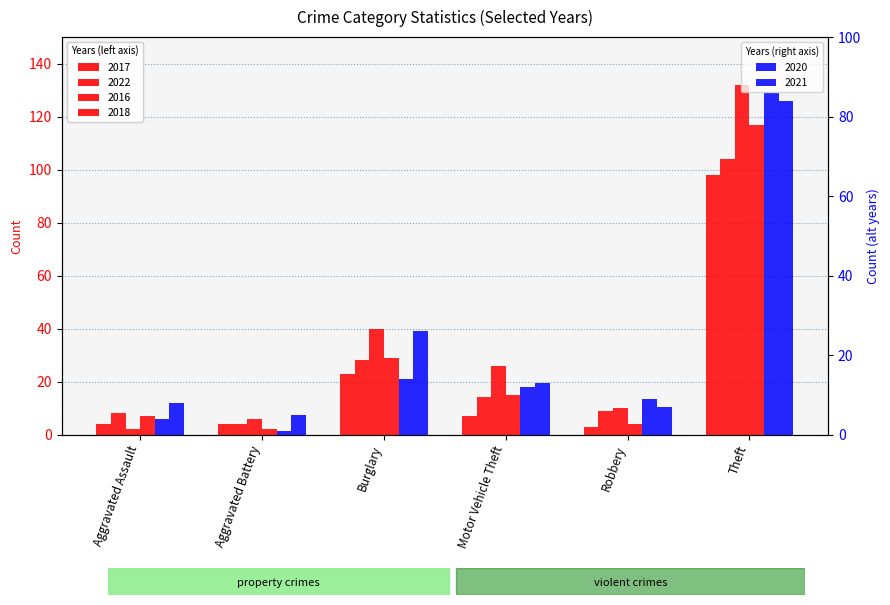

Is the value of 2016 at Theft greater than the value of 2020 at Aggravated Assault?

Yes